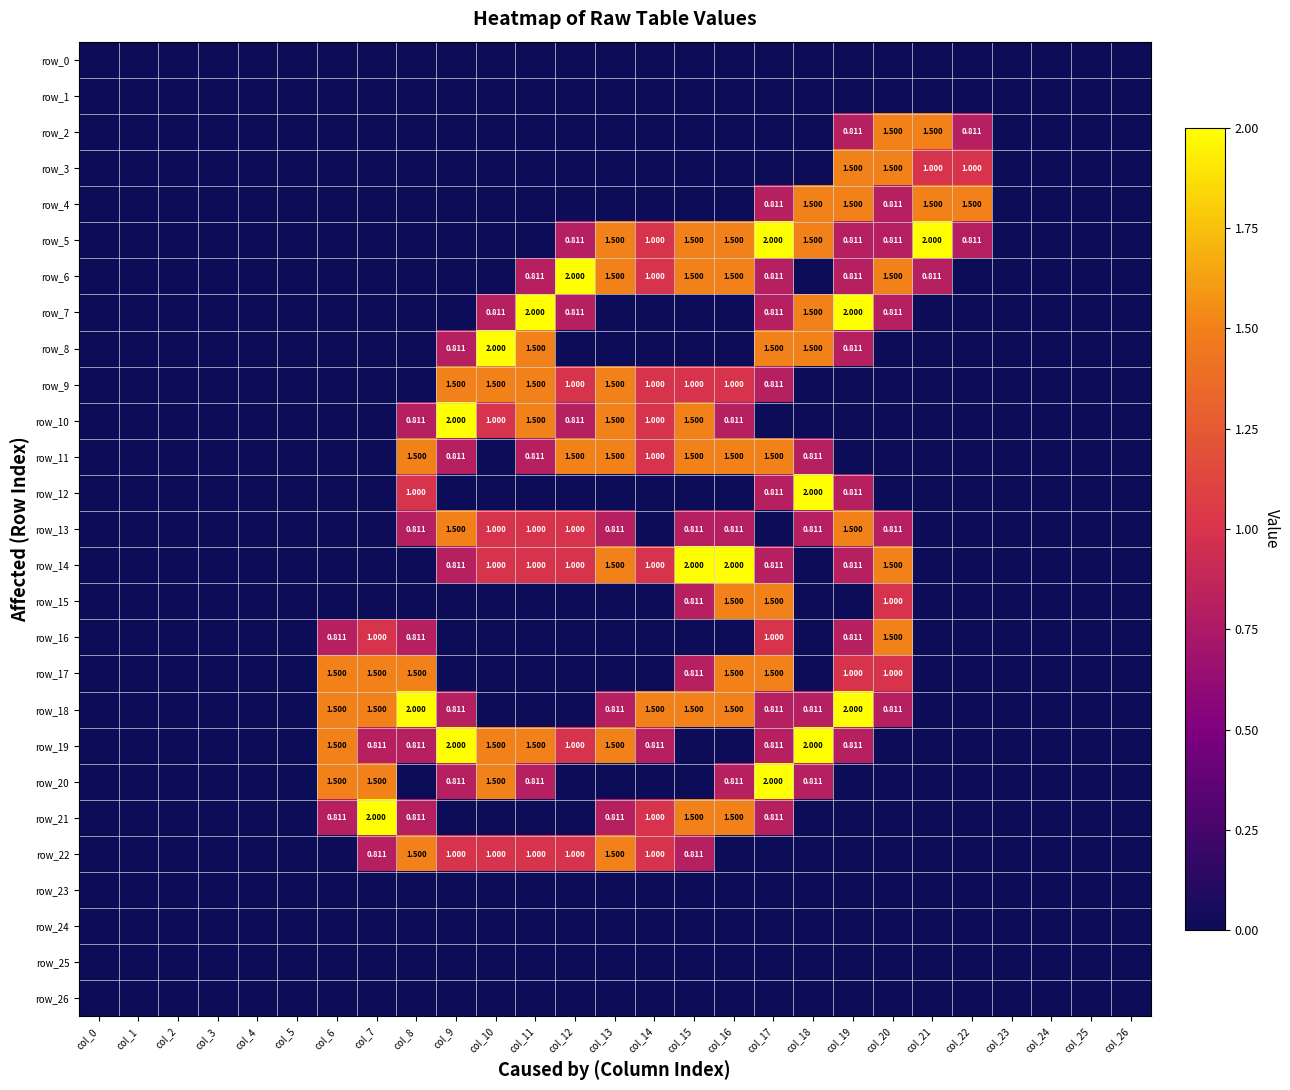

Reading left to right, list all the values displayed in this chart.

row_0: col_0=0.0	col_1=0.0	col_2=0.0	col_3=0.0	col_4=0.0	col_5=0.0	col_6=0.0	col_7=0.0	col_8=0.0	col_9=0.0	col_10=0.0	col_11=0.0	col_12=0.0	col_13=0.0	col_14=0.0	col_15=0.0	col_16=0.0	col_17=0.0	col_18=0.0	col_19=0.0	col_20=0.0	col_21=0.0	col_22=0.0	col_23=0.0	col_24=0.0	col_25=0.0	col_26=0.0
row_1: col_0=0.0	col_1=0.0	col_2=0.0	col_3=0.0	col_4=0.0	col_5=0.0	col_6=0.0	col_7=0.0	col_8=0.0	col_9=0.0	col_10=0.0	col_11=0.0	col_12=0.0	col_13=0.0	col_14=0.0	col_15=0.0	col_16=0.0	col_17=0.0	col_18=0.0	col_19=0.0	col_20=0.0	col_21=0.0	col_22=0.0	col_23=0.0	col_24=0.0	col_25=0.0	col_26=0.0
row_2: col_0=0.0	col_1=0.0	col_2=0.0	col_3=0.0	col_4=0.0	col_5=0.0	col_6=0.0	col_7=0.0	col_8=0.0	col_9=0.0	col_10=0.0	col_11=0.0	col_12=0.0	col_13=0.0	col_14=0.0	col_15=0.0	col_16=0.0	col_17=0.0	col_18=0.0	col_19=0.8	col_20=1.5	col_21=1.5	col_22=0.8	col_23=0.0	col_24=0.0	col_25=0.0	col_26=0.0
row_3: col_0=0.0	col_1=0.0	col_2=0.0	col_3=0.0	col_4=0.0	col_5=0.0	col_6=0.0	col_7=0.0	col_8=0.0	col_9=0.0	col_10=0.0	col_11=0.0	col_12=0.0	col_13=0.0	col_14=0.0	col_15=0.0	col_16=0.0	col_17=0.0	col_18=0.0	col_19=1.5	col_20=1.5	col_21=1.0	col_22=1.0	col_23=0.0	col_24=0.0	col_25=0.0	col_26=0.0
row_4: col_0=0.0	col_1=0.0	col_2=0.0	col_3=0.0	col_4=0.0	col_5=0.0	col_6=0.0	col_7=0.0	col_8=0.0	col_9=0.0	col_10=0.0	col_11=0.0	col_12=0.0	col_13=0.0	col_14=0.0	col_15=0.0	col_16=0.0	col_17=0.8	col_18=1.5	col_19=1.5	col_20=0.8	col_21=1.5	col_22=1.5	col_23=0.0	col_24=0.0	col_25=0.0	col_26=0.0
row_5: col_0=0.0	col_1=0.0	col_2=0.0	col_3=0.0	col_4=0.0	col_5=0.0	col_6=0.0	col_7=0.0	col_8=0.0	col_9=0.0	col_10=0.0	col_11=0.0	col_12=0.8	col_13=1.5	col_14=1.0	col_15=1.5	col_16=1.5	col_17=2.0	col_18=1.5	col_19=0.8	col_20=0.8	col_21=2.0	col_22=0.8	col_23=0.0	col_24=0.0	col_25=0.0	col_26=0.0
row_6: col_0=0.0	col_1=0.0	col_2=0.0	col_3=0.0	col_4=0.0	col_5=0.0	col_6=0.0	col_7=0.0	col_8=0.0	col_9=0.0	col_10=0.0	col_11=0.8	col_12=2.0	col_13=1.5	col_14=1.0	col_15=1.5	col_16=1.5	col_17=0.8	col_18=0.0	col_19=0.8	col_20=1.5	col_21=0.8	col_22=0.0	col_23=0.0	col_24=0.0	col_25=0.0	col_26=0.0
row_7: col_0=0.0	col_1=0.0	col_2=0.0	col_3=0.0	col_4=0.0	col_5=0.0	col_6=0.0	col_7=0.0	col_8=0.0	col_9=0.0	col_10=0.8	col_11=2.0	col_12=0.8	col_13=0.0	col_14=0.0	col_15=0.0	col_16=0.0	col_17=0.8	col_18=1.5	col_19=2.0	col_20=0.8	col_21=0.0	col_22=0.0	col_23=0.0	col_24=0.0	col_25=0.0	col_26=0.0
row_8: col_0=0.0	col_1=0.0	col_2=0.0	col_3=0.0	col_4=0.0	col_5=0.0	col_6=0.0	col_7=0.0	col_8=0.0	col_9=0.8	col_10=2.0	col_11=1.5	col_12=0.0	col_13=0.0	col_14=0.0	col_15=0.0	col_16=0.0	col_17=1.5	col_18=1.5	col_19=0.8	col_20=0.0	col_21=0.0	col_22=0.0	col_23=0.0	col_24=0.0	col_25=0.0	col_26=0.0
row_9: col_0=0.0	col_1=0.0	col_2=0.0	col_3=0.0	col_4=0.0	col_5=0.0	col_6=0.0	col_7=0.0	col_8=0.0	col_9=1.5	col_10=1.5	col_11=1.5	col_12=1.0	col_13=1.5	col_14=1.0	col_15=1.0	col_16=1.0	col_17=0.8	col_18=0.0	col_19=0.0	col_20=0.0	col_21=0.0	col_22=0.0	col_23=0.0	col_24=0.0	col_25=0.0	col_26=0.0
row_10: col_0=0.0	col_1=0.0	col_2=0.0	col_3=0.0	col_4=0.0	col_5=0.0	col_6=0.0	col_7=0.0	col_8=0.8	col_9=2.0	col_10=1.0	col_11=1.5	col_12=0.8	col_13=1.5	col_14=1.0	col_15=1.5	col_16=0.8	col_17=0.0	col_18=0.0	col_19=0.0	col_20=0.0	col_21=0.0	col_22=0.0	col_23=0.0	col_24=0.0	col_25=0.0	col_26=0.0
row_11: col_0=0.0	col_1=0.0	col_2=0.0	col_3=0.0	col_4=0.0	col_5=0.0	col_6=0.0	col_7=0.0	col_8=1.5	col_9=0.8	col_10=0.0	col_11=0.8	col_12=1.5	col_13=1.5	col_14=1.0	col_15=1.5	col_16=1.5	col_17=1.5	col_18=0.8	col_19=0.0	col_20=0.0	col_21=0.0	col_22=0.0	col_23=0.0	col_24=0.0	col_25=0.0	col_26=0.0
row_12: col_0=0.0	col_1=0.0	col_2=0.0	col_3=0.0	col_4=0.0	col_5=0.0	col_6=0.0	col_7=0.0	col_8=1.0	col_9=0.0	col_10=0.0	col_11=0.0	col_12=0.0	col_13=0.0	col_14=0.0	col_15=0.0	col_16=0.0	col_17=0.8	col_18=2.0	col_19=0.8	col_20=0.0	col_21=0.0	col_22=0.0	col_23=0.0	col_24=0.0	col_25=0.0	col_26=0.0
row_13: col_0=0.0	col_1=0.0	col_2=0.0	col_3=0.0	col_4=0.0	col_5=0.0	col_6=0.0	col_7=0.0	col_8=0.8	col_9=1.5	col_10=1.0	col_11=1.0	col_12=1.0	col_13=0.8	col_14=0.0	col_15=0.8	col_16=0.8	col_17=0.0	col_18=0.8	col_19=1.5	col_20=0.8	col_21=0.0	col_22=0.0	col_23=0.0	col_24=0.0	col_25=0.0	col_26=0.0
row_14: col_0=0.0	col_1=0.0	col_2=0.0	col_3=0.0	col_4=0.0	col_5=0.0	col_6=0.0	col_7=0.0	col_8=0.0	col_9=0.8	col_10=1.0	col_11=1.0	col_12=1.0	col_13=1.5	col_14=1.0	col_15=2.0	col_16=2.0	col_17=0.8	col_18=0.0	col_19=0.8	col_20=1.5	col_21=0.0	col_22=0.0	col_23=0.0	col_24=0.0	col_25=0.0	col_26=0.0
row_15: col_0=0.0	col_1=0.0	col_2=0.0	col_3=0.0	col_4=0.0	col_5=0.0	col_6=0.0	col_7=0.0	col_8=0.0	col_9=0.0	col_10=0.0	col_11=0.0	col_12=0.0	col_13=0.0	col_14=0.0	col_15=0.8	col_16=1.5	col_17=1.5	col_18=0.0	col_19=0.0	col_20=1.0	col_21=0.0	col_22=0.0	col_23=0.0	col_24=0.0	col_25=0.0	col_26=0.0
row_16: col_0=0.0	col_1=0.0	col_2=0.0	col_3=0.0	col_4=0.0	col_5=0.0	col_6=0.8	col_7=1.0	col_8=0.8	col_9=0.0	col_10=0.0	col_11=0.0	col_12=0.0	col_13=0.0	col_14=0.0	col_15=0.0	col_16=0.0	col_17=1.0	col_18=0.0	col_19=0.8	col_20=1.5	col_21=0.0	col_22=0.0	col_23=0.0	col_24=0.0	col_25=0.0	col_26=0.0
row_17: col_0=0.0	col_1=0.0	col_2=0.0	col_3=0.0	col_4=0.0	col_5=0.0	col_6=1.5	col_7=1.5	col_8=1.5	col_9=0.0	col_10=0.0	col_11=0.0	col_12=0.0	col_13=0.0	col_14=0.0	col_15=0.8	col_16=1.5	col_17=1.5	col_18=0.0	col_19=1.0	col_20=1.0	col_21=0.0	col_22=0.0	col_23=0.0	col_24=0.0	col_25=0.0	col_26=0.0
row_18: col_0=0.0	col_1=0.0	col_2=0.0	col_3=0.0	col_4=0.0	col_5=0.0	col_6=1.5	col_7=1.5	col_8=2.0	col_9=0.8	col_10=0.0	col_11=0.0	col_12=0.0	col_13=0.8	col_14=1.5	col_15=1.5	col_16=1.5	col_17=0.8	col_18=0.8	col_19=2.0	col_20=0.8	col_21=0.0	col_22=0.0	col_23=0.0	col_24=0.0	col_25=0.0	col_26=0.0
row_19: col_0=0.0	col_1=0.0	col_2=0.0	col_3=0.0	col_4=0.0	col_5=0.0	col_6=1.5	col_7=0.8	col_8=0.8	col_9=2.0	col_10=1.5	col_11=1.5	col_12=1.0	col_13=1.5	col_14=0.8	col_15=0.0	col_16=0.0	col_17=0.8	col_18=2.0	col_19=0.8	col_20=0.0	col_21=0.0	col_22=0.0	col_23=0.0	col_24=0.0	col_25=0.0	col_26=0.0
row_20: col_0=0.0	col_1=0.0	col_2=0.0	col_3=0.0	col_4=0.0	col_5=0.0	col_6=1.5	col_7=1.5	col_8=0.0	col_9=0.8	col_10=1.5	col_11=0.8	col_12=0.0	col_13=0.0	col_14=0.0	col_15=0.0	col_16=0.8	col_17=2.0	col_18=0.8	col_19=0.0	col_20=0.0	col_21=0.0	col_22=0.0	col_23=0.0	col_24=0.0	col_25=0.0	col_26=0.0
row_21: col_0=0.0	col_1=0.0	col_2=0.0	col_3=0.0	col_4=0.0	col_5=0.0	col_6=0.8	col_7=2.0	col_8=0.8	col_9=0.0	col_10=0.0	col_11=0.0	col_12=0.0	col_13=0.8	col_14=1.0	col_15=1.5	col_16=1.5	col_17=0.8	col_18=0.0	col_19=0.0	col_20=0.0	col_21=0.0	col_22=0.0	col_23=0.0	col_24=0.0	col_25=0.0	col_26=0.0
row_22: col_0=0.0	col_1=0.0	col_2=0.0	col_3=0.0	col_4=0.0	col_5=0.0	col_6=0.0	col_7=0.8	col_8=1.5	col_9=1.0	col_10=1.0	col_11=1.0	col_12=1.0	col_13=1.5	col_14=1.0	col_15=0.8	col_16=0.0	col_17=0.0	col_18=0.0	col_19=0.0	col_20=0.0	col_21=0.0	col_22=0.0	col_23=0.0	col_24=0.0	col_25=0.0	col_26=0.0
row_23: col_0=0.0	col_1=0.0	col_2=0.0	col_3=0.0	col_4=0.0	col_5=0.0	col_6=0.0	col_7=0.0	col_8=0.0	col_9=0.0	col_10=0.0	col_11=0.0	col_12=0.0	col_13=0.0	col_14=0.0	col_15=0.0	col_16=0.0	col_17=0.0	col_18=0.0	col_19=0.0	col_20=0.0	col_21=0.0	col_22=0.0	col_23=0.0	col_24=0.0	col_25=0.0	col_26=0.0
row_24: col_0=0.0	col_1=0.0	col_2=0.0	col_3=0.0	col_4=0.0	col_5=0.0	col_6=0.0	col_7=0.0	col_8=0.0	col_9=0.0	col_10=0.0	col_11=0.0	col_12=0.0	col_13=0.0	col_14=0.0	col_15=0.0	col_16=0.0	col_17=0.0	col_18=0.0	col_19=0.0	col_20=0.0	col_21=0.0	col_22=0.0	col_23=0.0	col_24=0.0	col_25=0.0	col_26=0.0
row_25: col_0=0.0	col_1=0.0	col_2=0.0	col_3=0.0	col_4=0.0	col_5=0.0	col_6=0.0	col_7=0.0	col_8=0.0	col_9=0.0	col_10=0.0	col_11=0.0	col_12=0.0	col_13=0.0	col_14=0.0	col_15=0.0	col_16=0.0	col_17=0.0	col_18=0.0	col_19=0.0	col_20=0.0	col_21=0.0	col_22=0.0	col_23=0.0	col_24=0.0	col_25=0.0	col_26=0.0
row_26: col_0=0.0	col_1=0.0	col_2=0.0	col_3=0.0	col_4=0.0	col_5=0.0	col_6=0.0	col_7=0.0	col_8=0.0	col_9=0.0	col_10=0.0	col_11=0.0	col_12=0.0	col_13=0.0	col_14=0.0	col_15=0.0	col_16=0.0	col_17=0.0	col_18=0.0	col_19=0.0	col_20=0.0	col_21=0.0	col_22=0.0	col_23=0.0	col_24=0.0	col_25=0.0	col_26=0.0